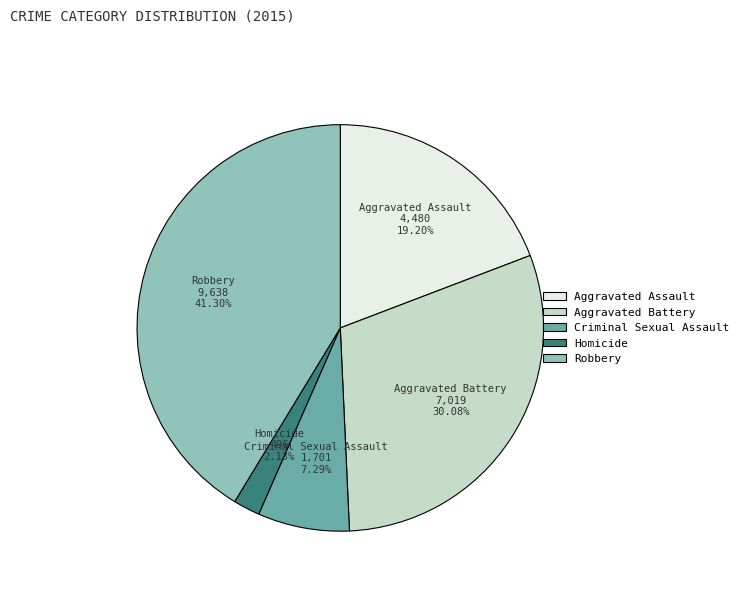

Does Criminal Sexual Assault account for over 50% of the chart?

No